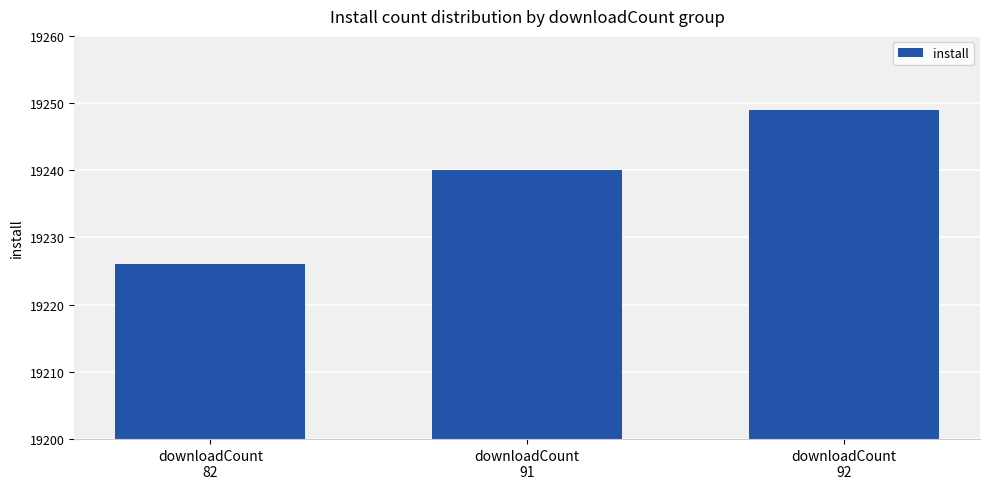

List the labels in order of value, largest first.

downloadCount
92, downloadCount
91, downloadCount
82